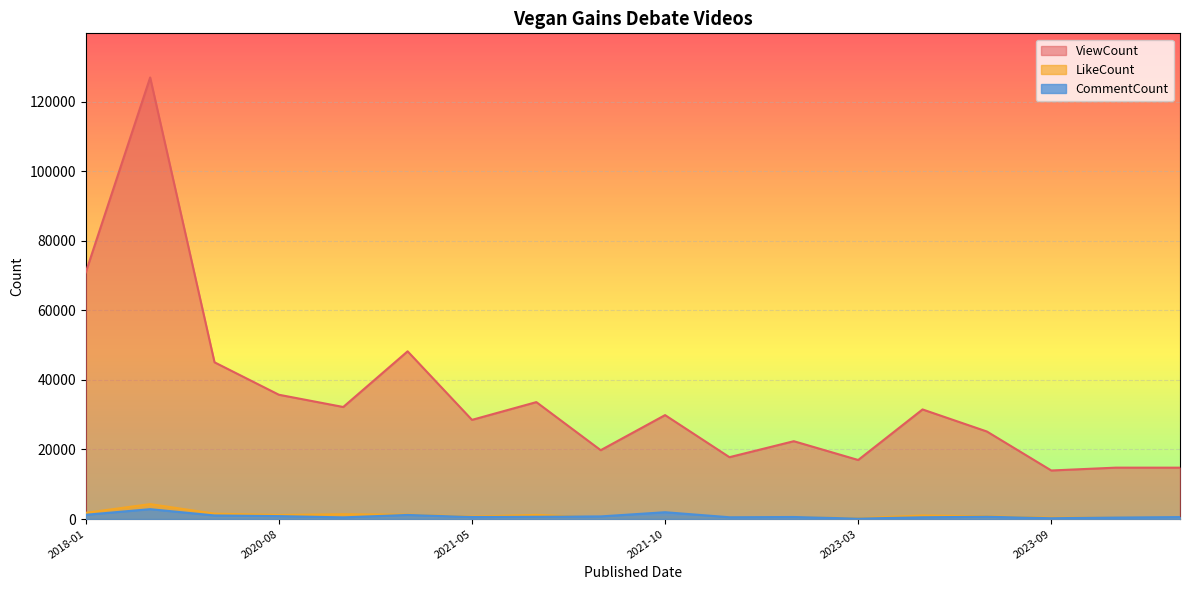

True or false: ViewCount and CommentCount cross at least once.

False